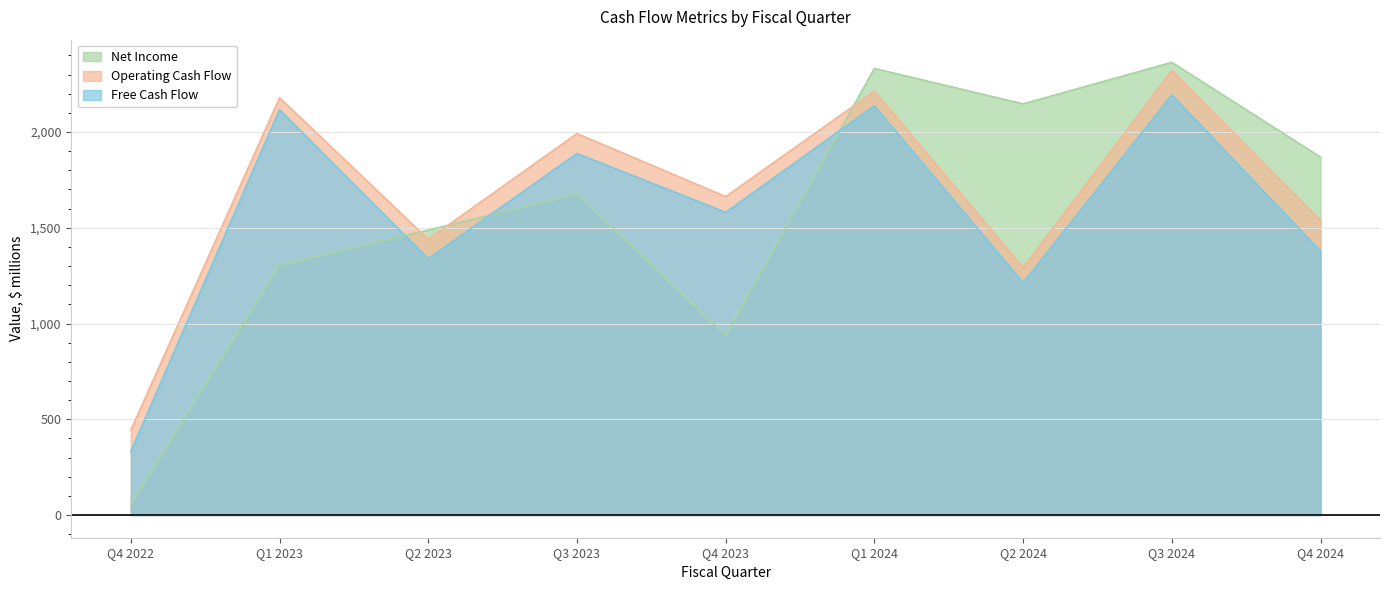

What is the greatest value displayed?

2364.0